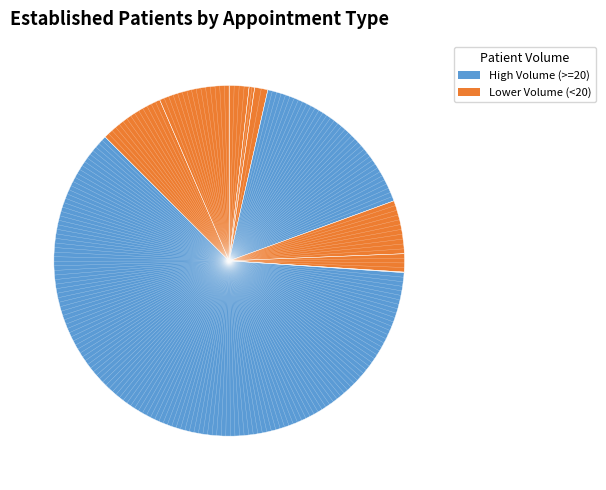

What is the majority slice?

PULMONOLOGY